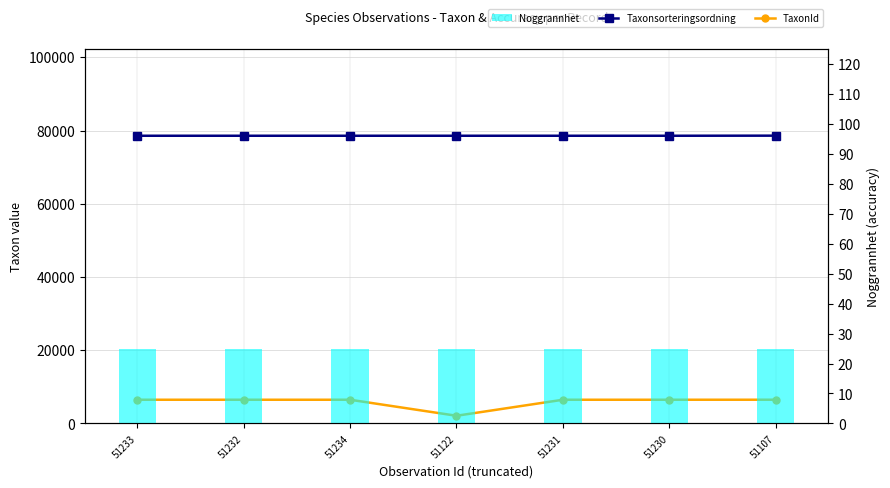

List the series in order of their peak value, lowest first.

Noggrannhet, TaxonId, Taxonsorteringsordning